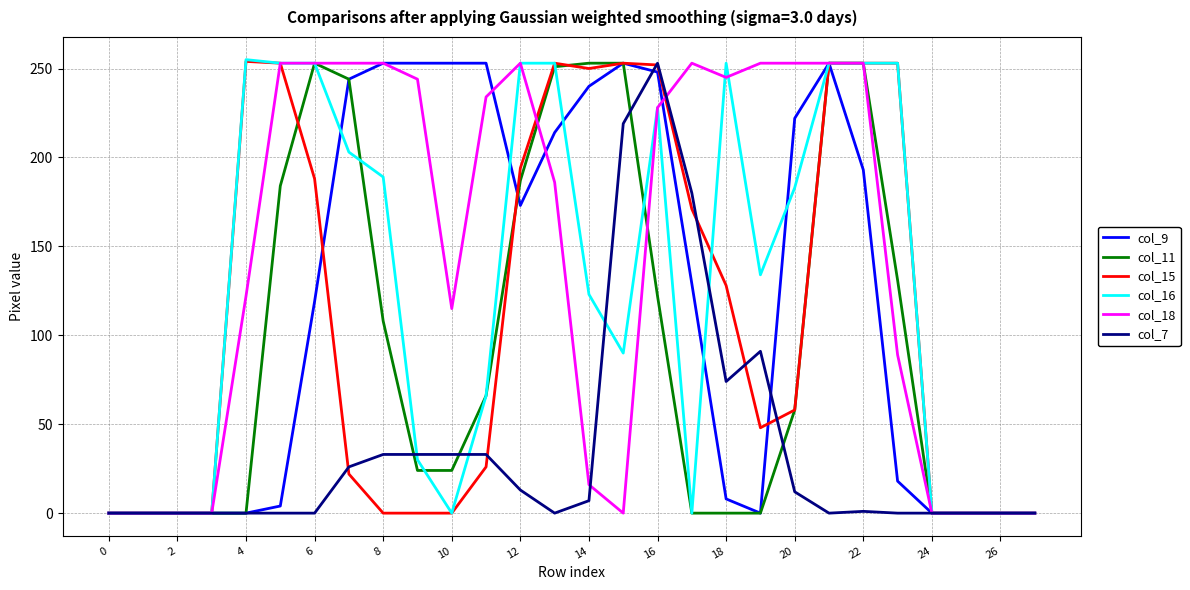

What is the maximum value shown in the chart?

255